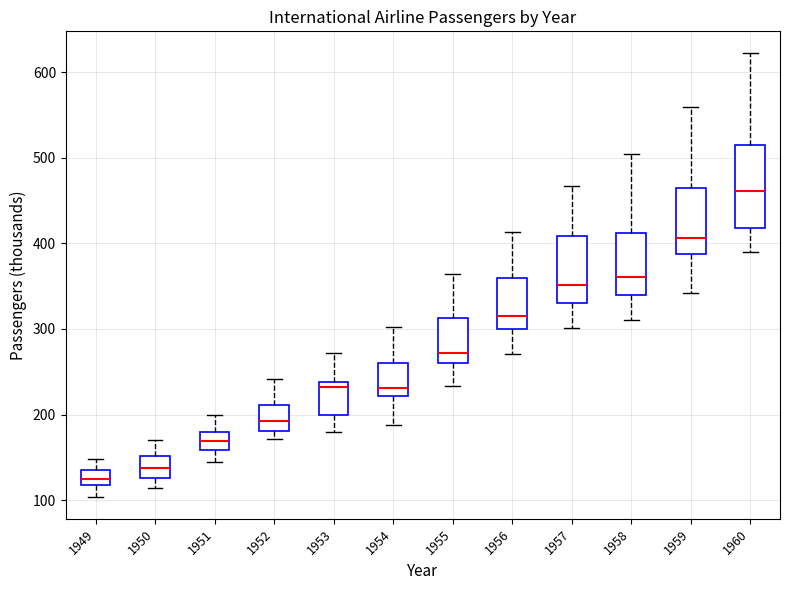

Reading left to right, read every box against the y-axis: the position of its median line, the range the box covers, and the ends of its whiskers. The values are not printed on the chart, so give them approximately, as read against the axis.

1949: median 130, box 120 to 140, whiskers 100 to 150
1950: median 140, box 130 to 150, whiskers 110 to 170
1951: median 170, box 160 to 180, whiskers 150 to 200
1952: median 190, box 180 to 210, whiskers 170 to 240
1953: median 230, box 200 to 240, whiskers 180 to 270
1954: median 230, box 220 to 260, whiskers 190 to 300
1955: median 270, box 260 to 310, whiskers 230 to 360
1956: median 320, box 300 to 360, whiskers 270 to 410
1957: median 350, box 330 to 410, whiskers 300 to 470
1958: median 360, box 340 to 410, whiskers 310 to 510
1959: median 410, box 390 to 470, whiskers 340 to 560
1960: median 460, box 420 to 510, whiskers 390 to 620